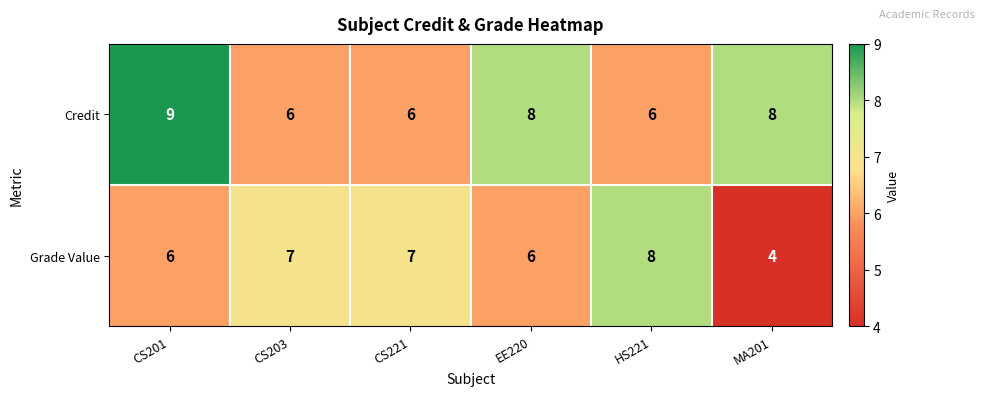

True or false: Credit has a value of 9 at CS201.

True